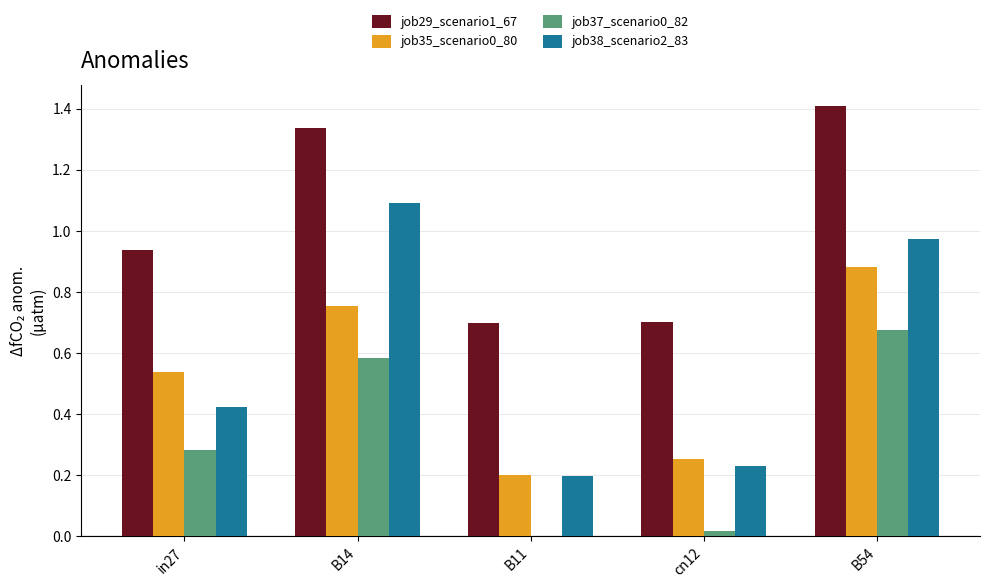

At which label does job29_scenario1_67 reach its peak?

B54